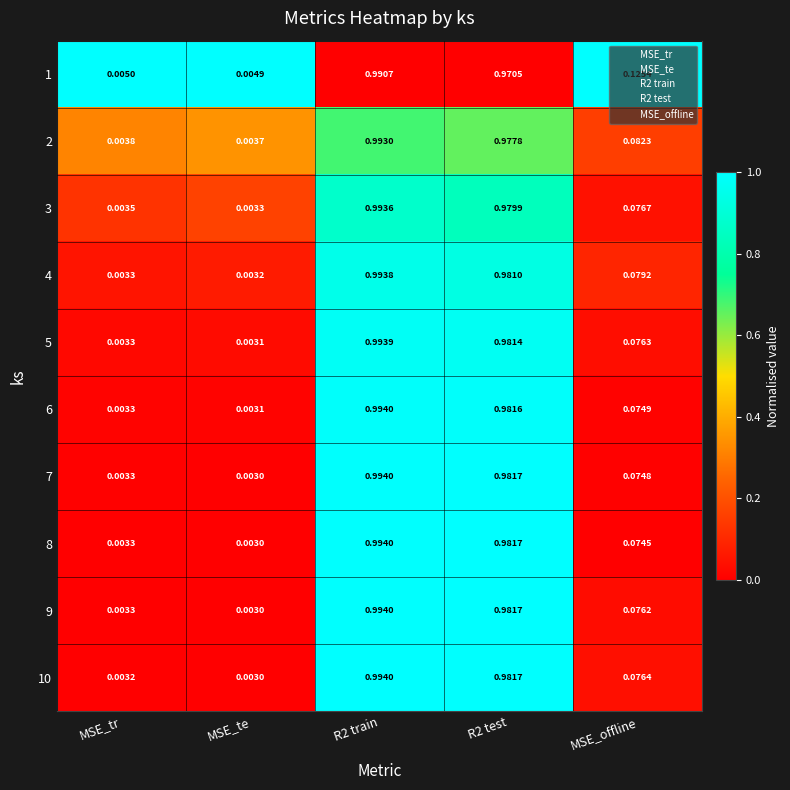

Is the value of 5 at MSE_te greater than the value of 1 at MSE_tr?

No